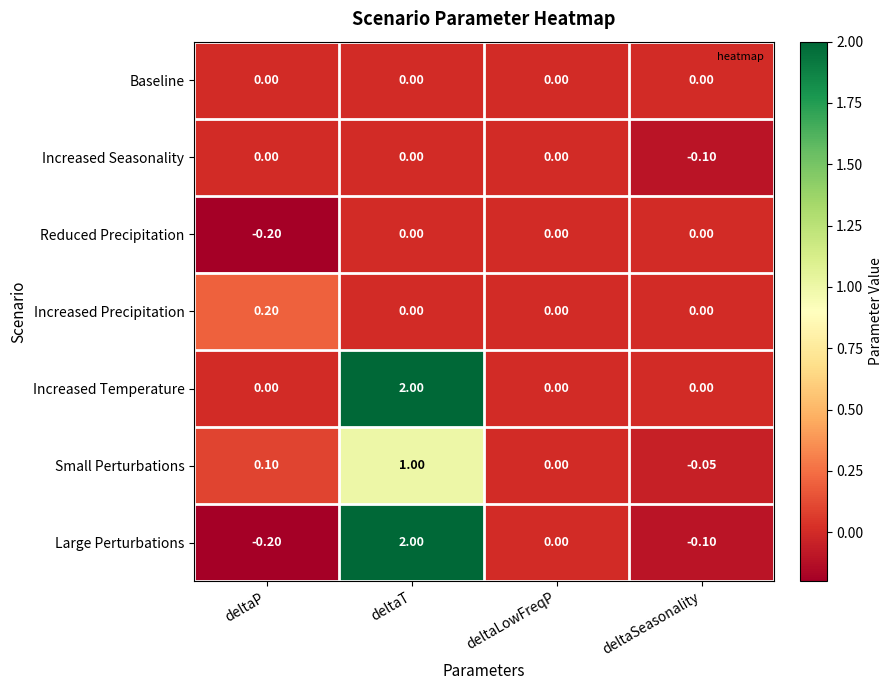

Where does the Large Perturbations series first go above 0?

deltaT